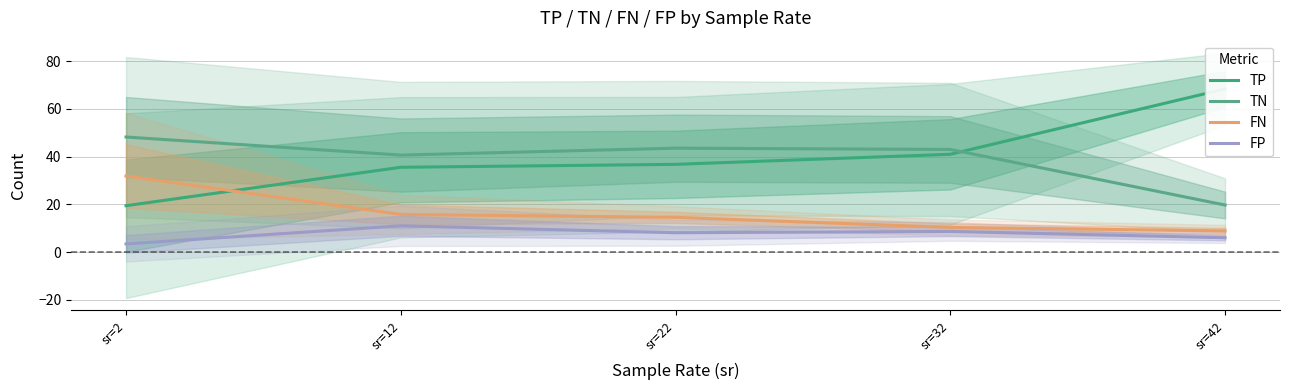

Reading right to left, transcribe all the data shown in this chart.

TP: sr=42=68.3	sr=32=41.0	sr=22=36.8	sr=12=35.5	sr=2=19.4
TN: sr=42=19.7	sr=32=43.0	sr=22=43.5	sr=12=40.6	sr=2=48.2
FN: sr=42=8.9	sr=32=10.4	sr=22=14.6	sr=12=15.8	sr=2=31.9
FP: sr=42=6.0	sr=32=8.7	sr=22=8.1	sr=12=11.0	sr=2=3.4